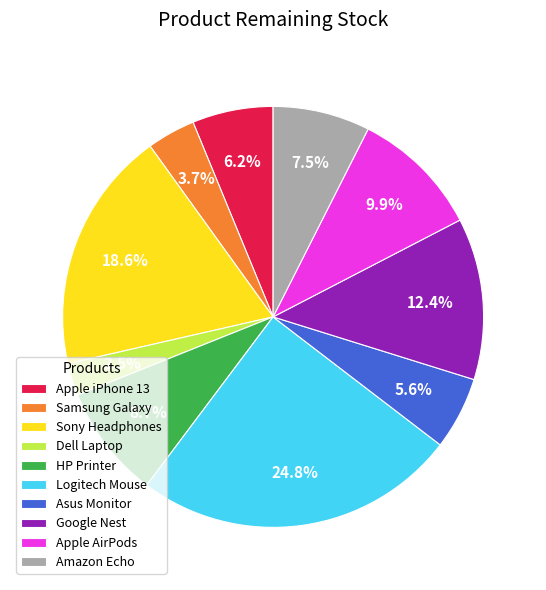

To the nearest percent, what is the difference between the largest and smallest slice percentages?

22%